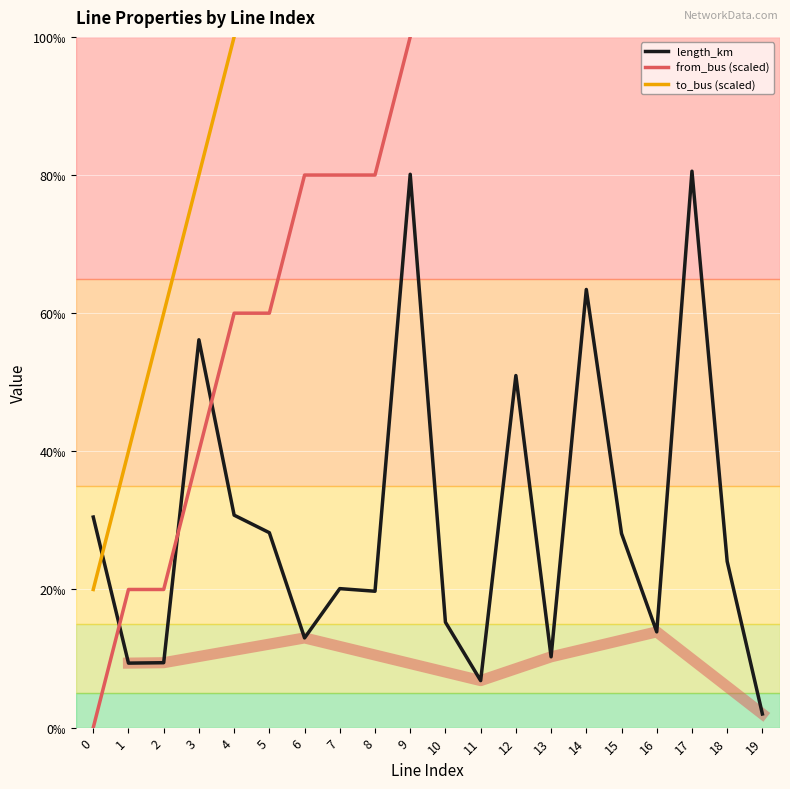

Which has a higher value, 8 or 12?

12